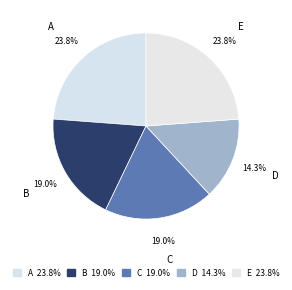

How many segments does this pie chart have?

5